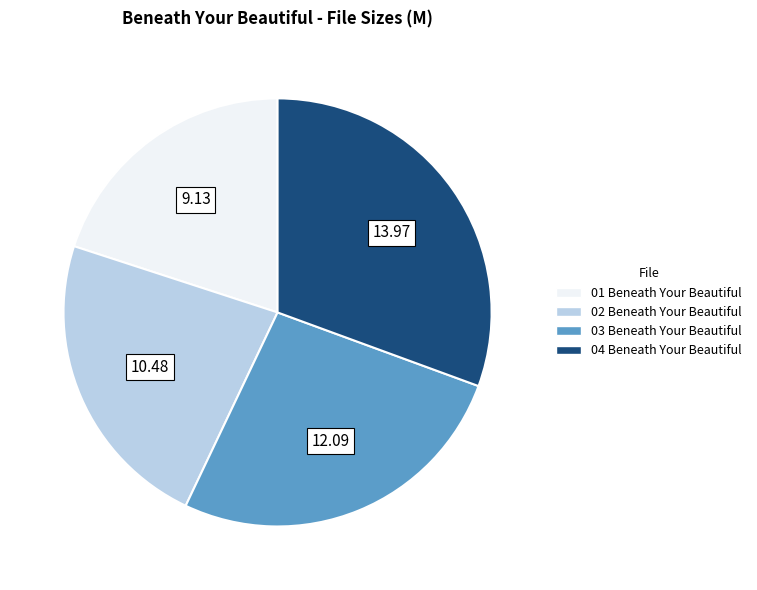

How many segments does this pie chart have?

4